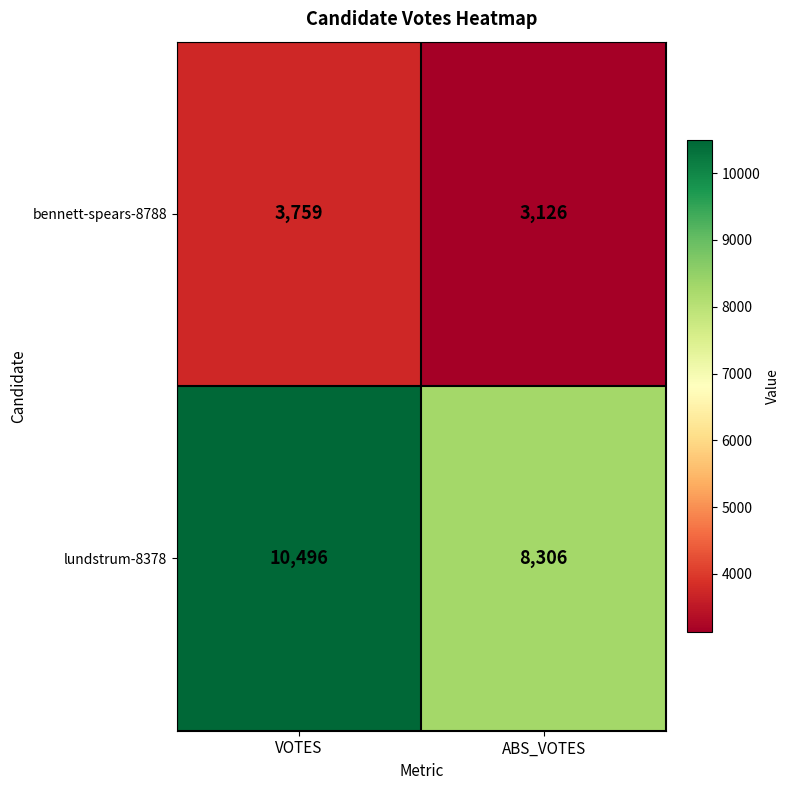

Reading left to right, what are all the values shown in this chart?

bennett-spears-8788: VOTES=3759	ABS_VOTES=3126
lundstrum-8378: VOTES=10496	ABS_VOTES=8306